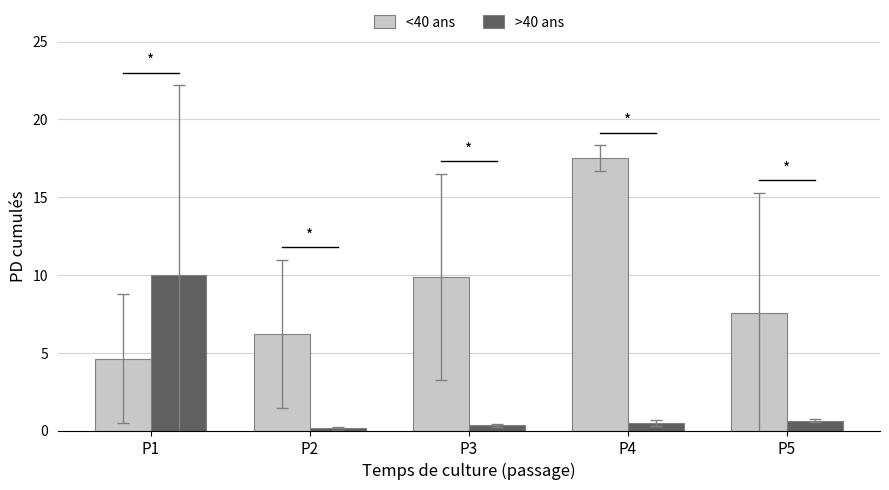

What is the average value of the <40 ans series?

9.2